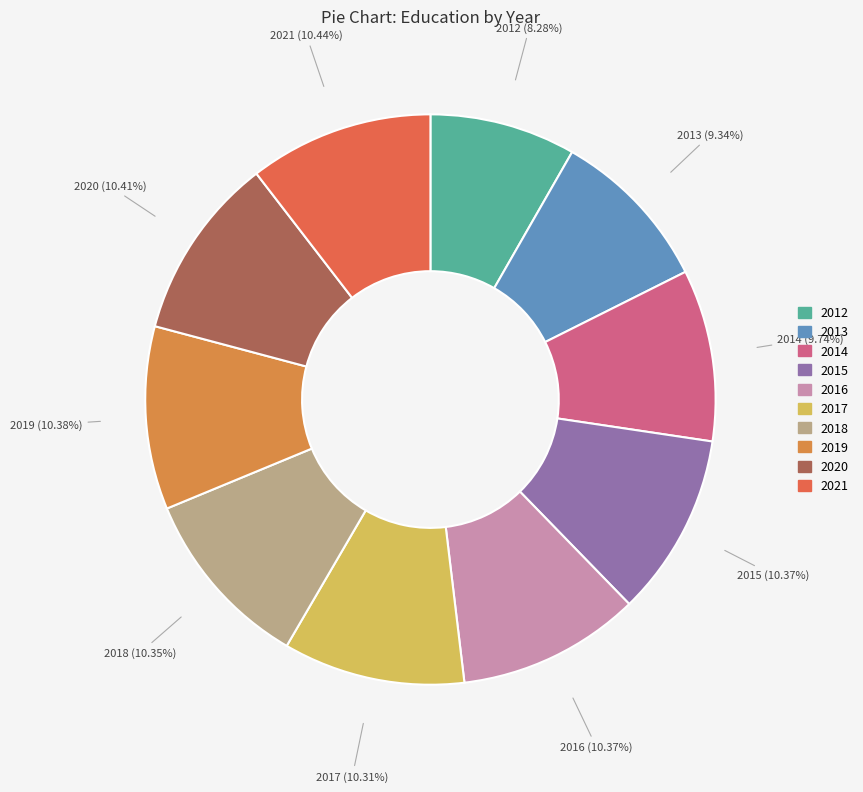

Approximately how many times larger is the value at 2021 compared to 2017?

1.0